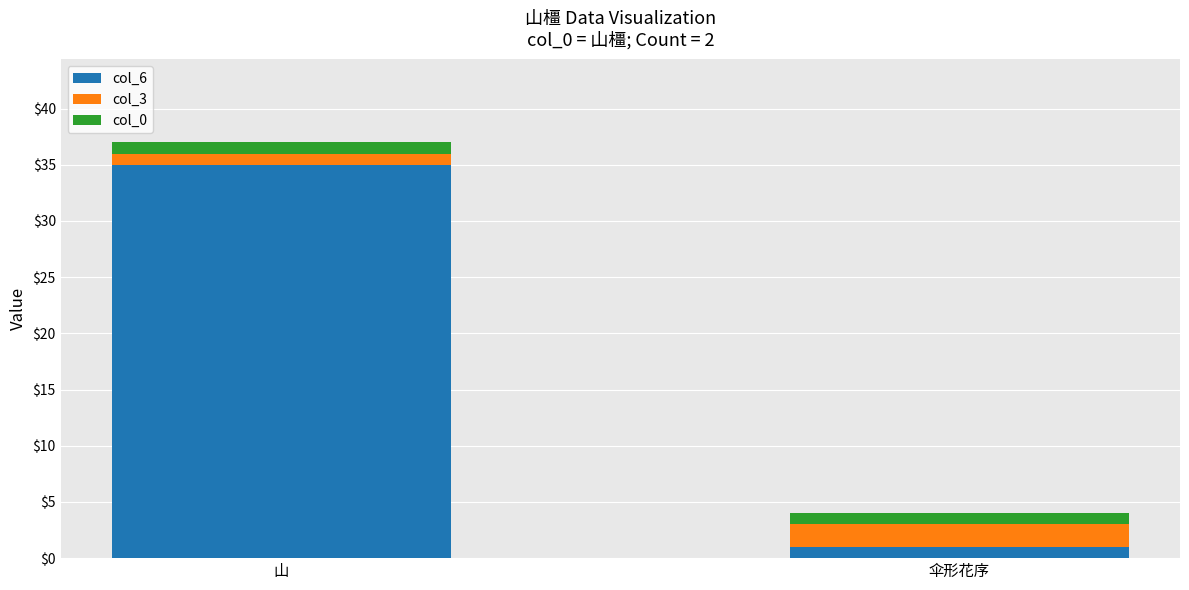

At which category is the sum across all series the highest?

山